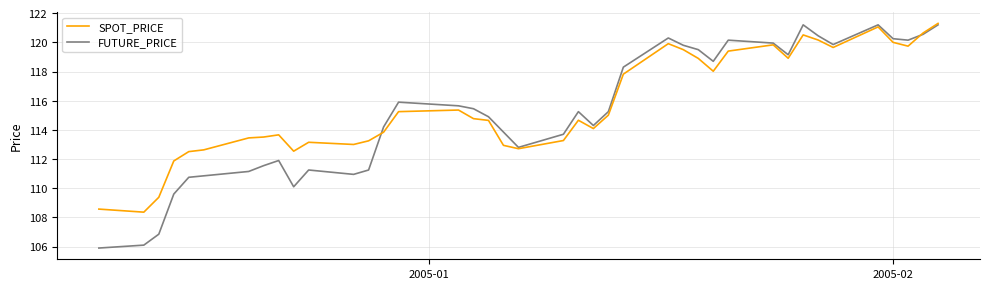

What is the maximum value for FUTURE_PRICE?

121.2